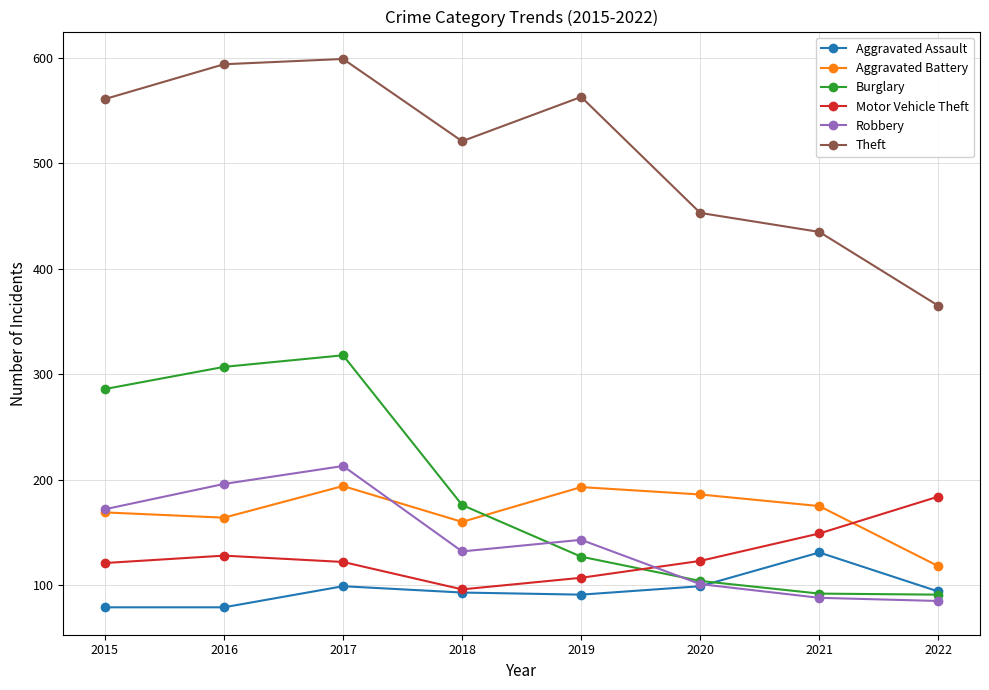

What is the maximum value shown in the chart?

599